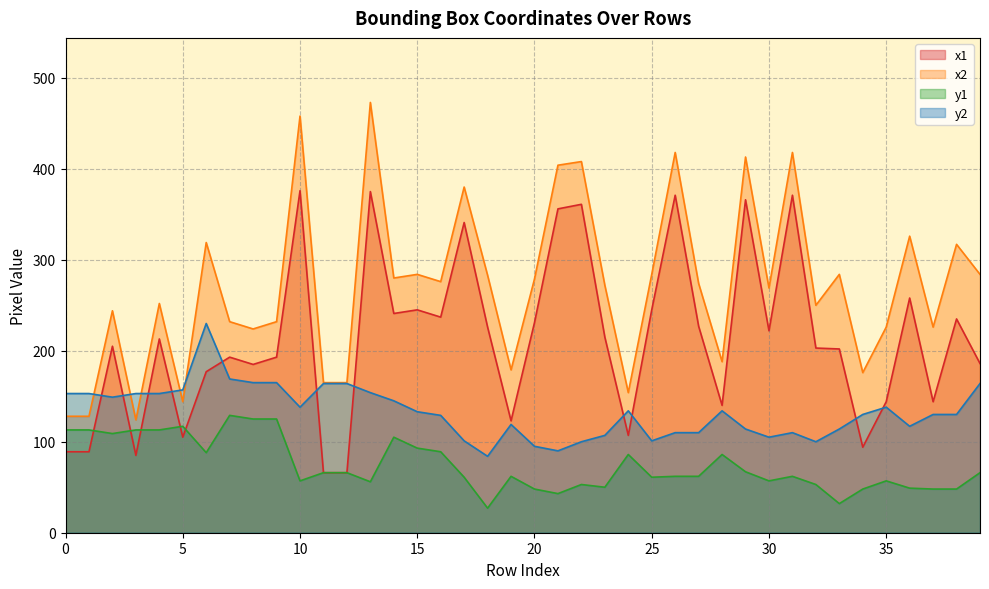

Which series has the largest total across all categories?

x2